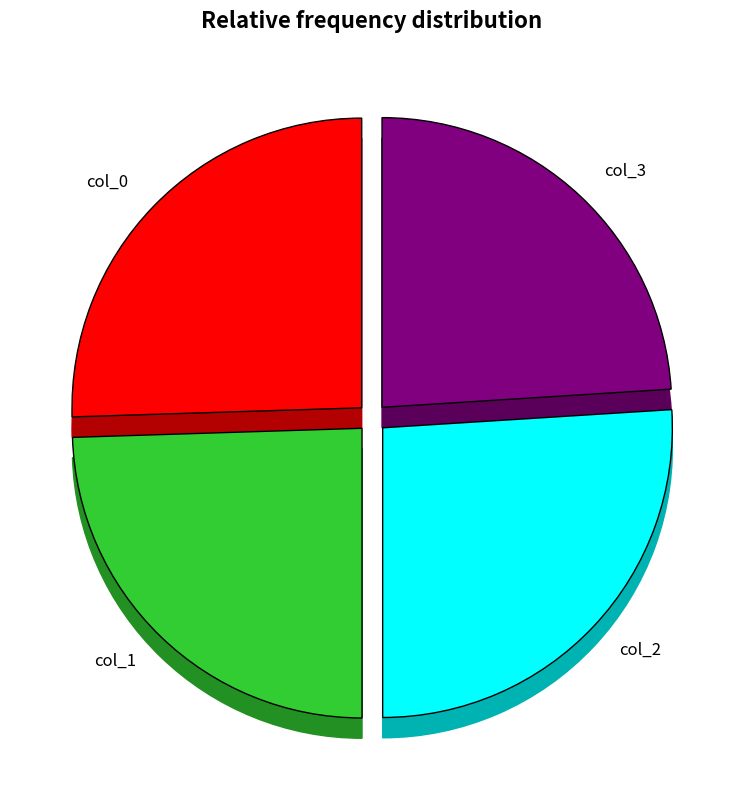

Rank the categories by value from lowest to highest.

col_3, col_1, col_0, col_2